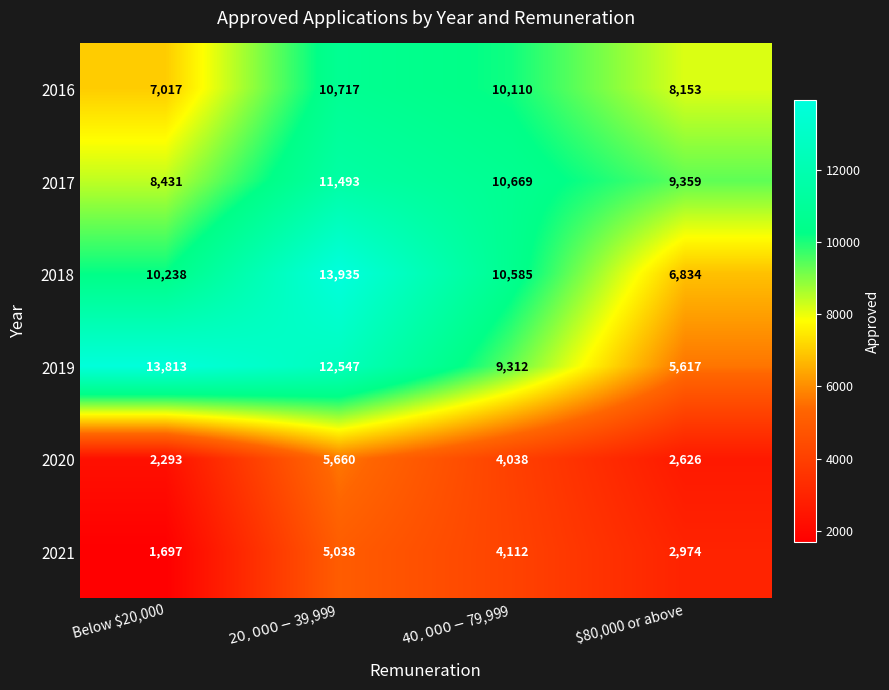

What is the total value across all series at $80,000 or above?

35563